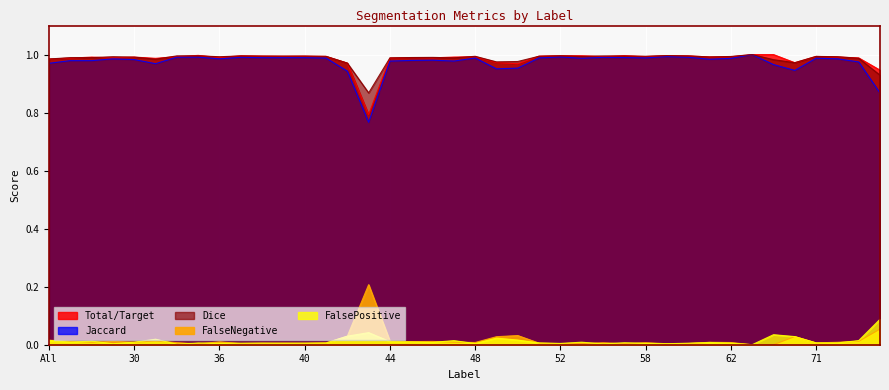

Is the value of Total/Target at 4 greater than the value of FalsePositive at 45?

Yes